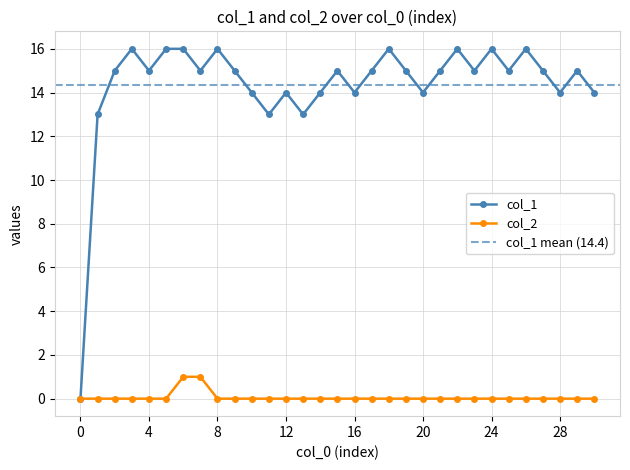

What is the label of the 14th point from the right?

17